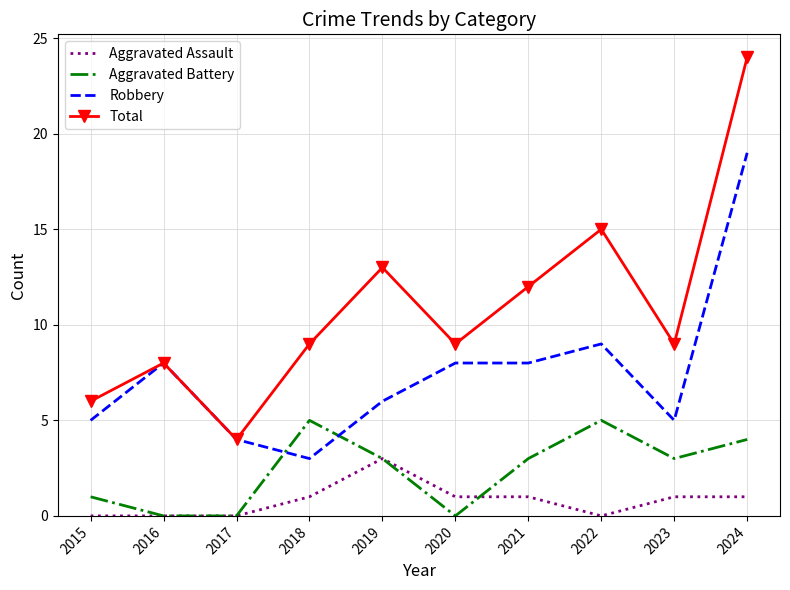

List the series in order of their overall mean, highest first.

Total, Robbery, Aggravated Battery, Aggravated Assault